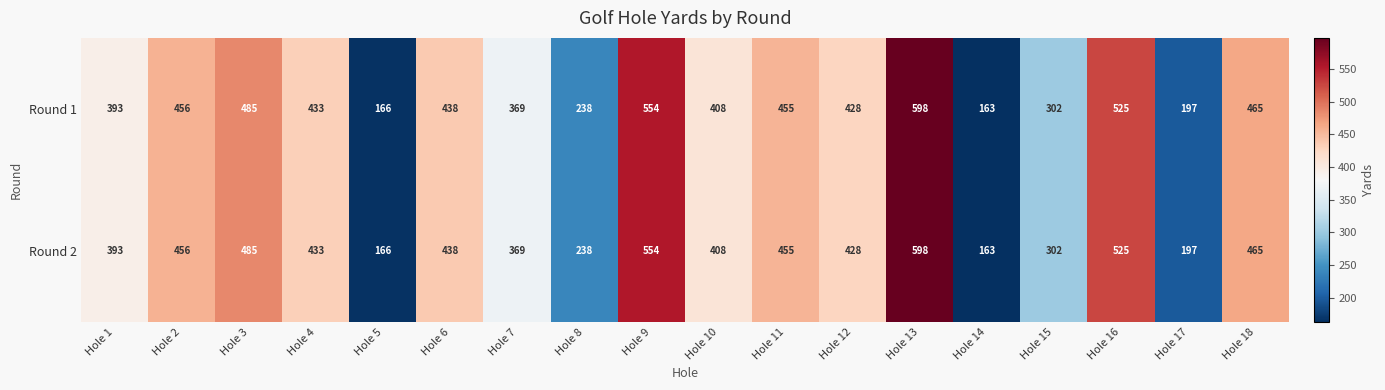

What is the average value of the Round 1 series?

393